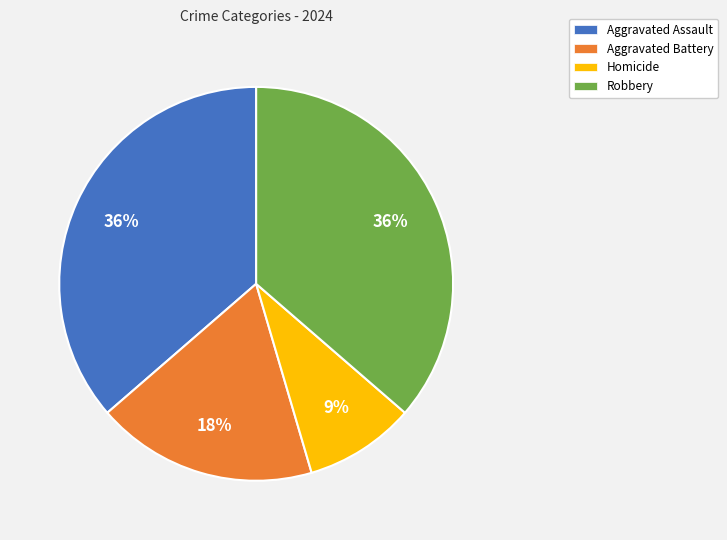

The Homicide slice represents 9% of the pie. True or false?

True